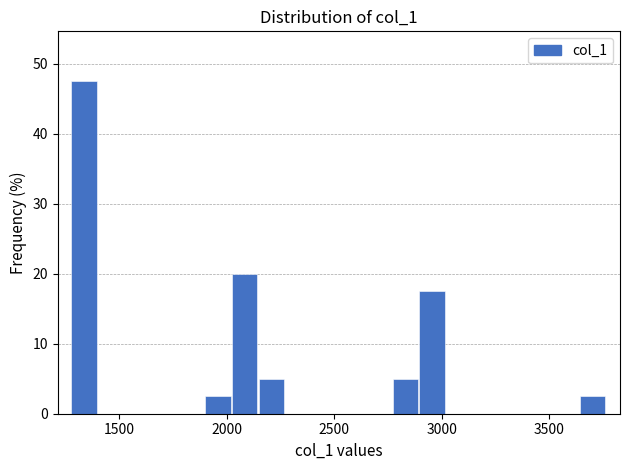

Read against the x-axis, roughly where is the centre of the tallest bar?

1350